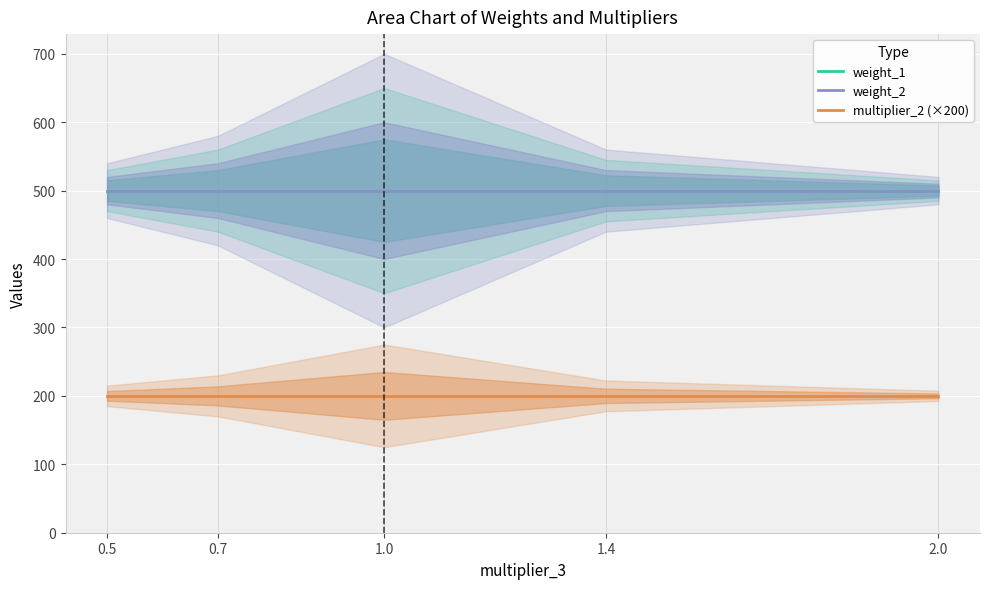

What is the total value across all series at 0.5?

1200